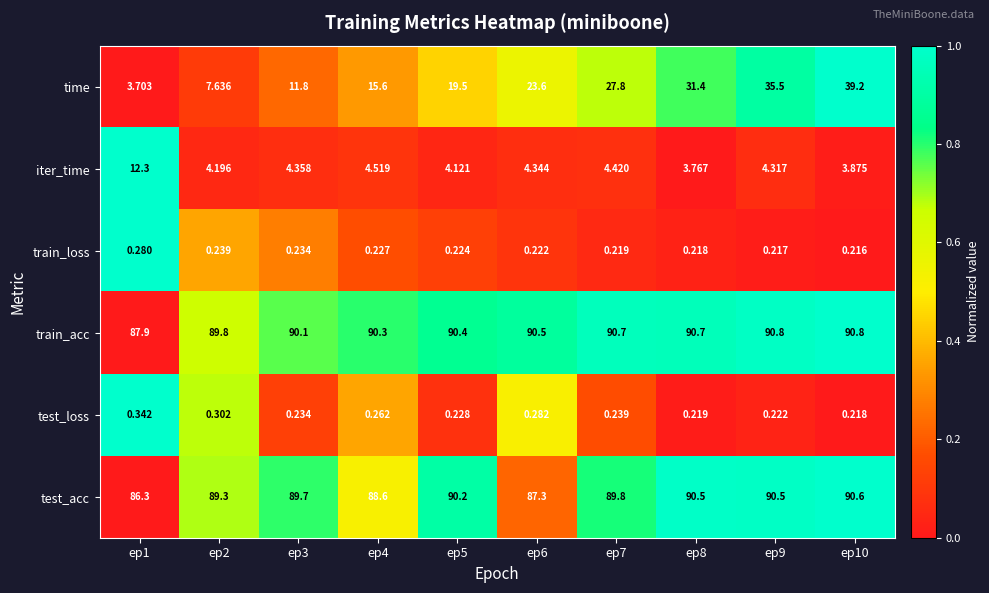

What is the total value across all series at ep6?

206.2